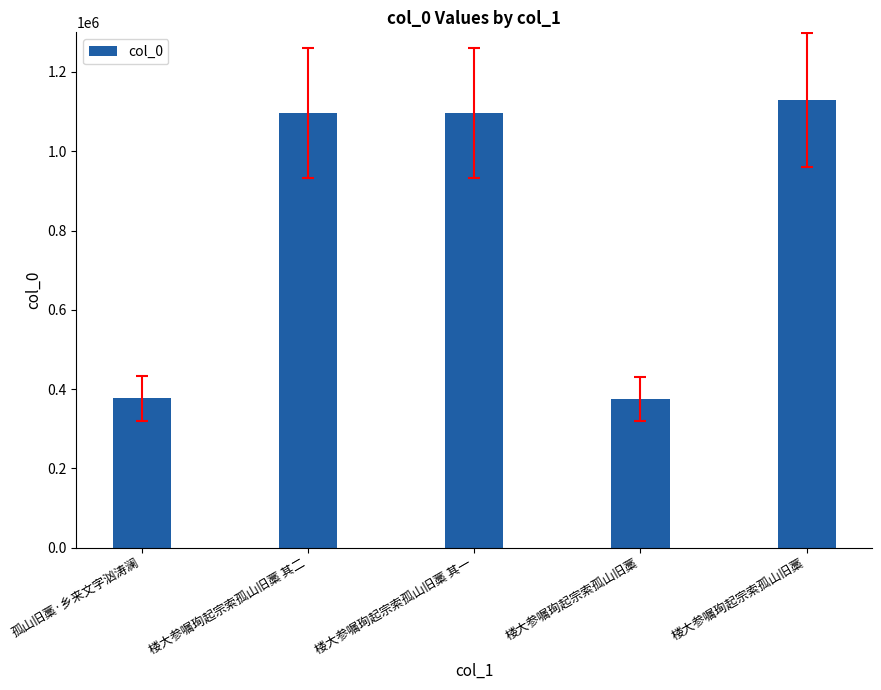

Does the chart contain any negative values?

No